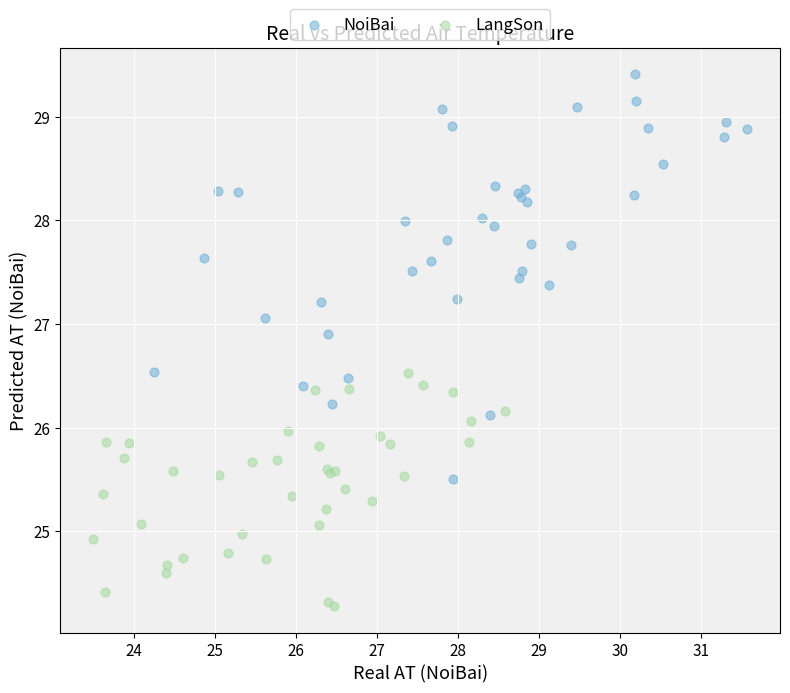

Which series has the largest Y range (max minus min)?

NoiBai